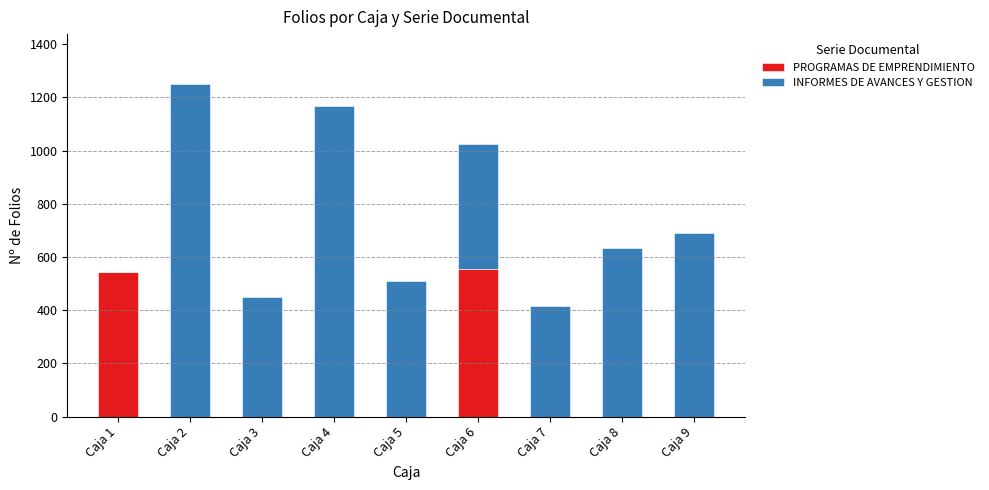

What is the maximum value for PROGRAMAS DE EMPRENDIMIENTO?

553